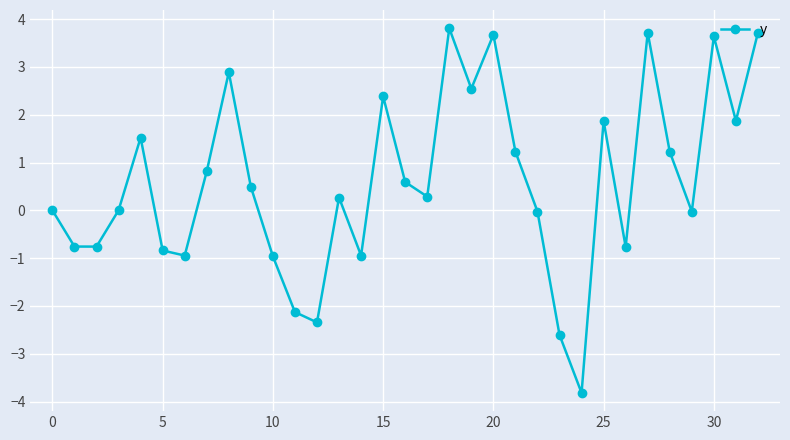

How many points are lower than both their immediate neighbors (excluding endpoints)?

10